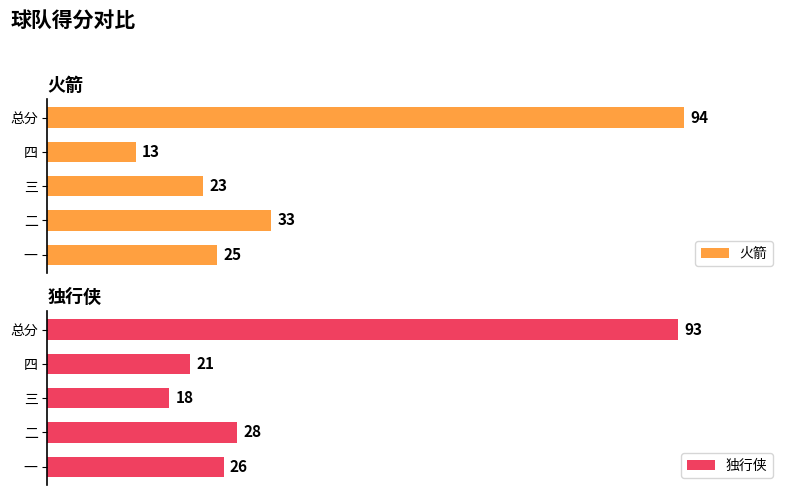

Which series has the widest spread of values?

火箭